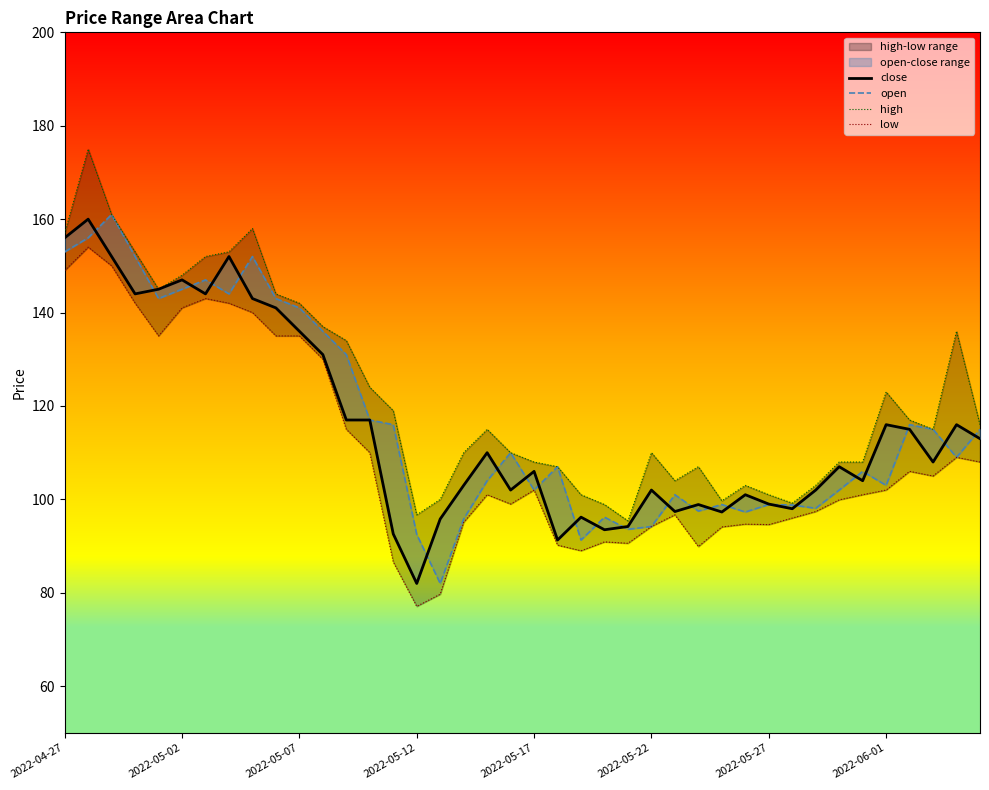

In close, how many points are higher than both neighbors (excluding endpoints)?

12